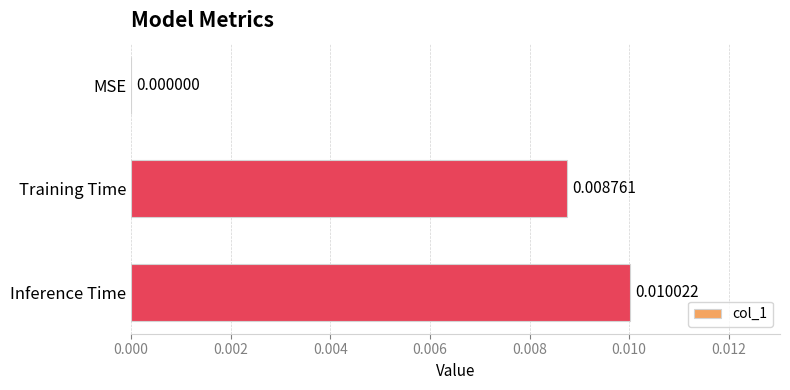

Where is the data nearest to the value 0?

MSE